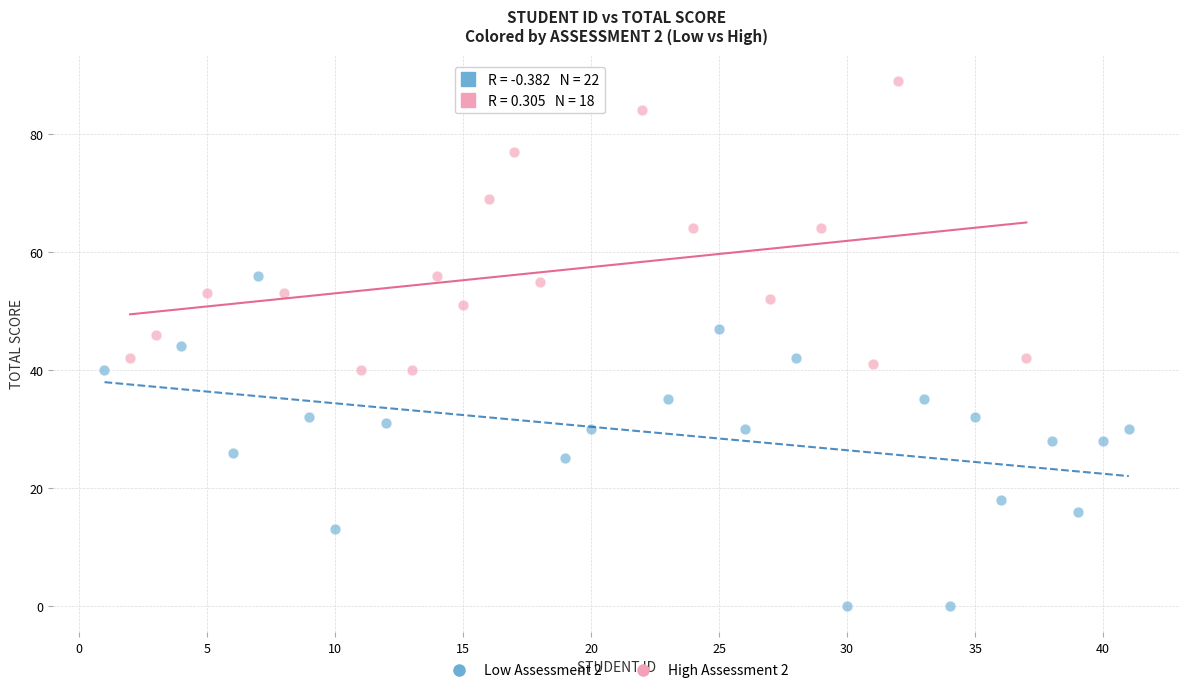

Which series has the largest Y range (max minus min)?

Low Assessment 2